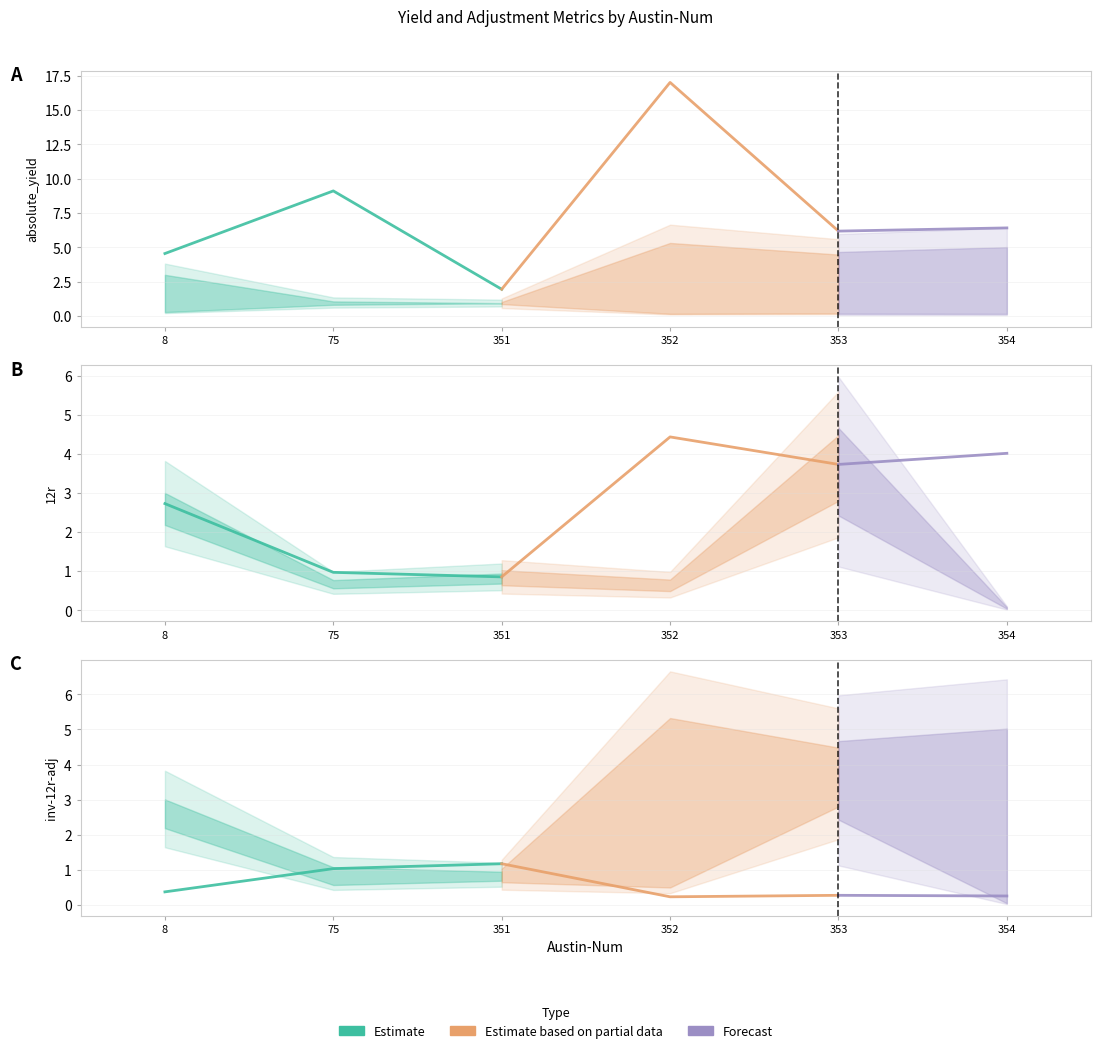

How many interior local peaks does the absolute_yield series have?

2